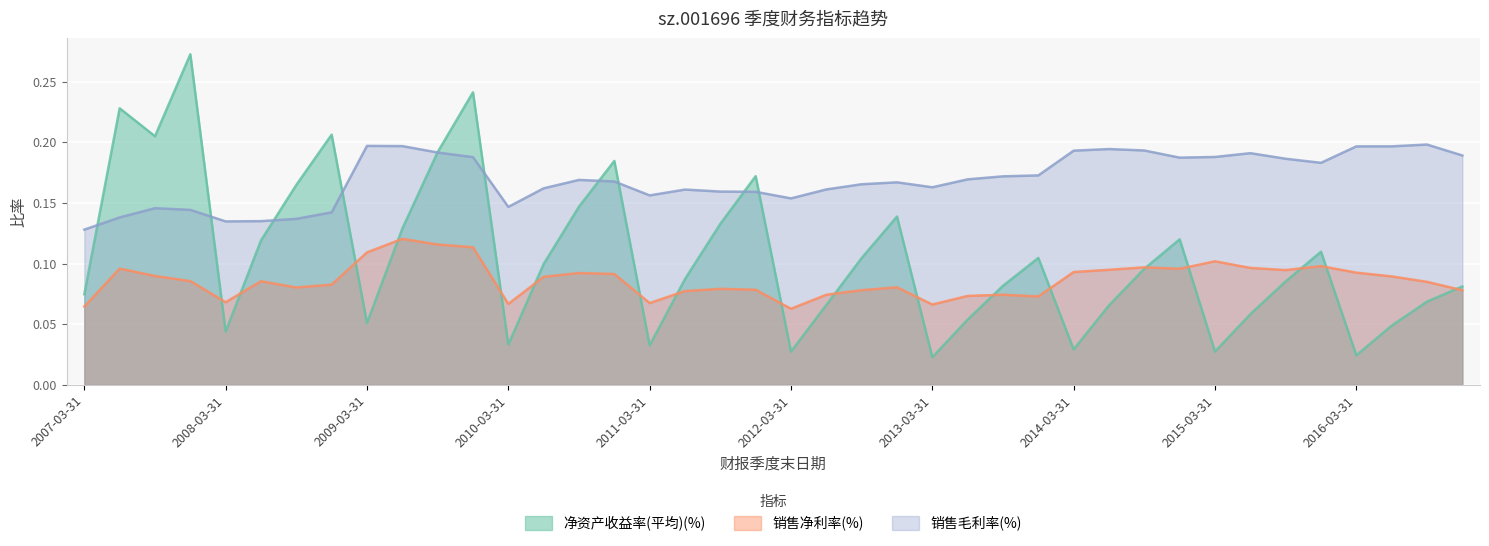

What position from the left is 2014-03-31?

29